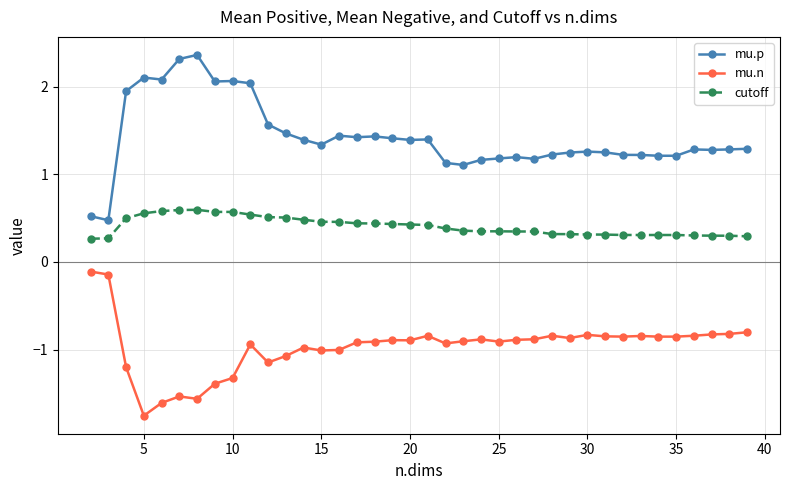

What is the value of the mu.p point at the 13th from the left?

1.4